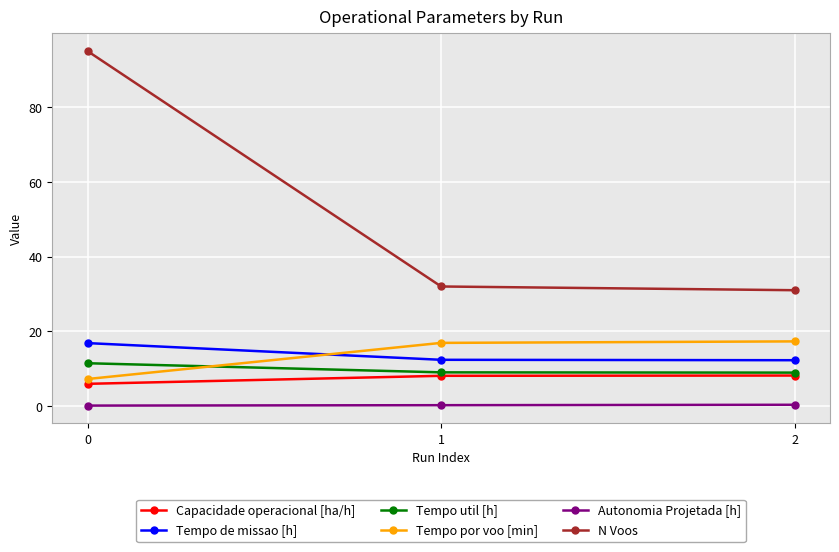

How many lines are shown in the chart?

6